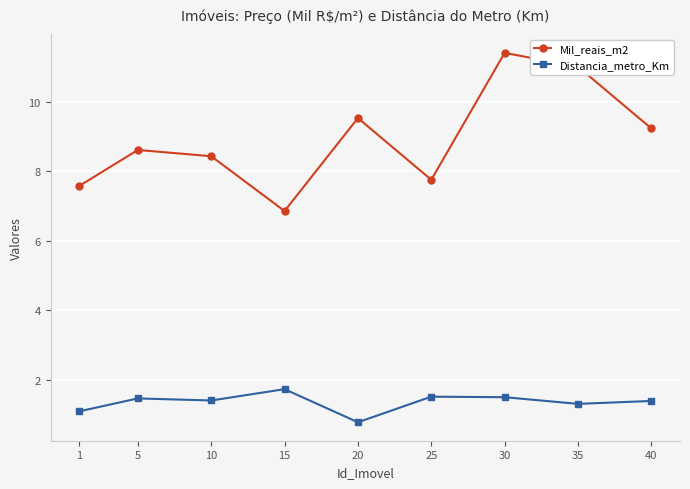

True or false: Mil_reais_m2 and Distancia_metro_Km cross at least once.

False